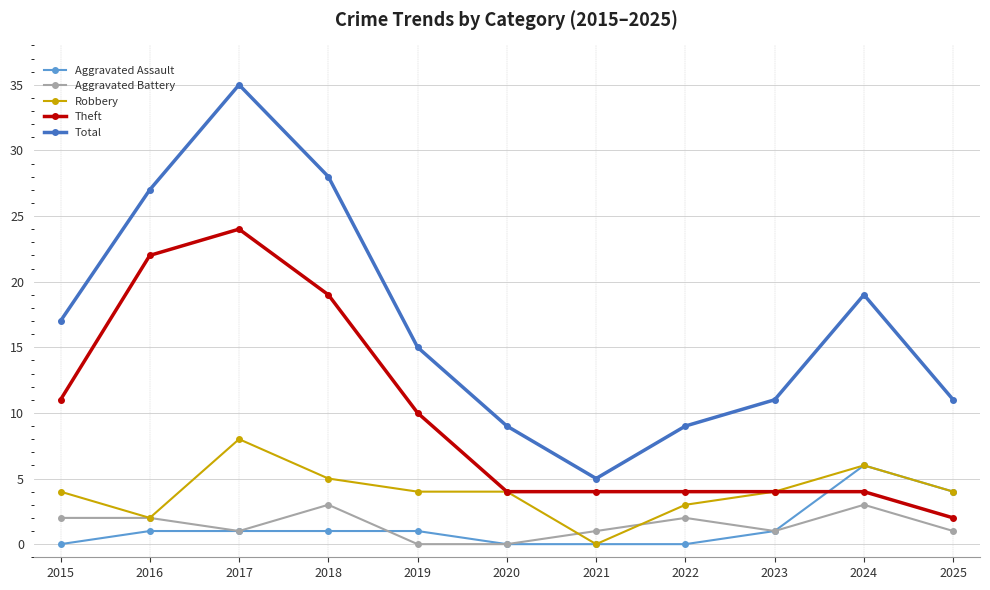

Between 2023 and 2025, which series saw the biggest shift?

Aggravated Assault